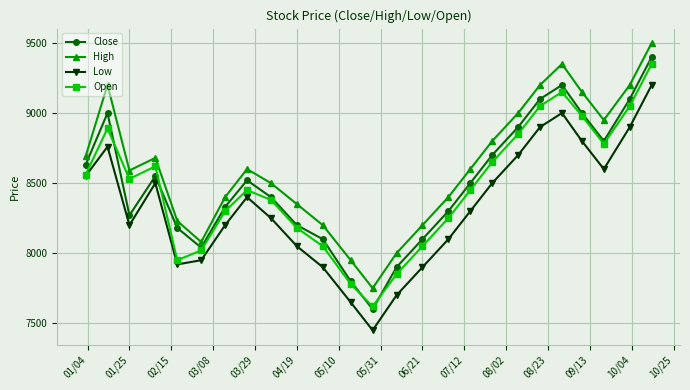

Which series has the largest total across all categories?

High